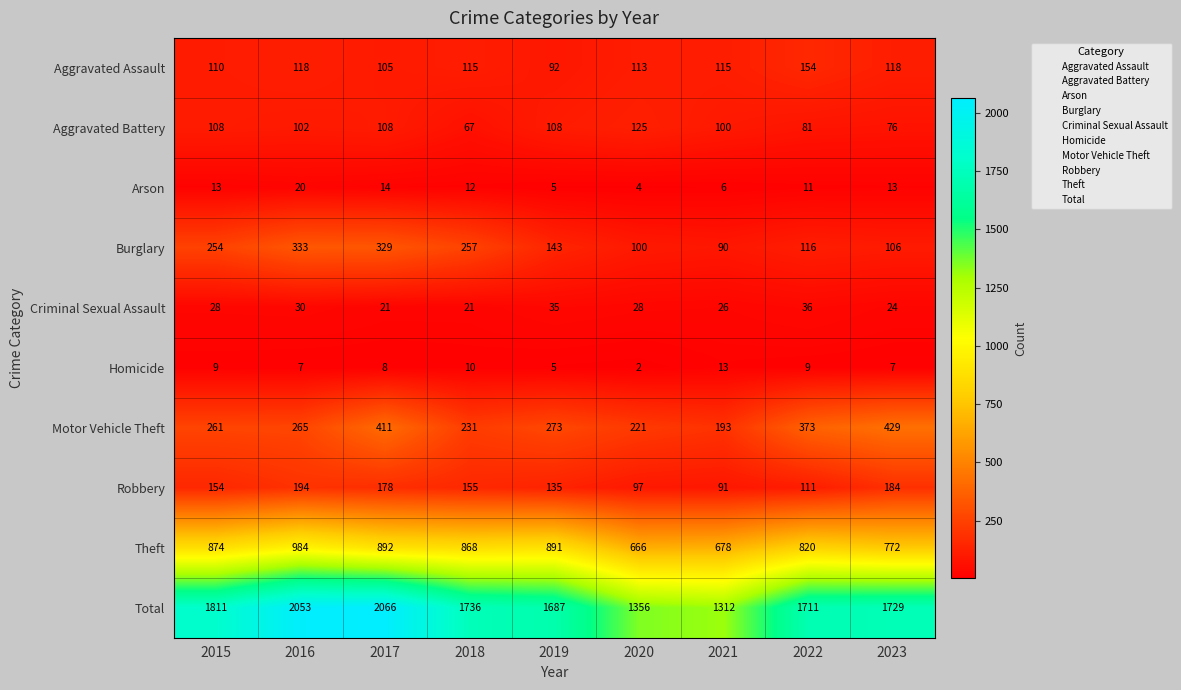

What is the difference between the maximum and minimum values in the Burglary series?

243